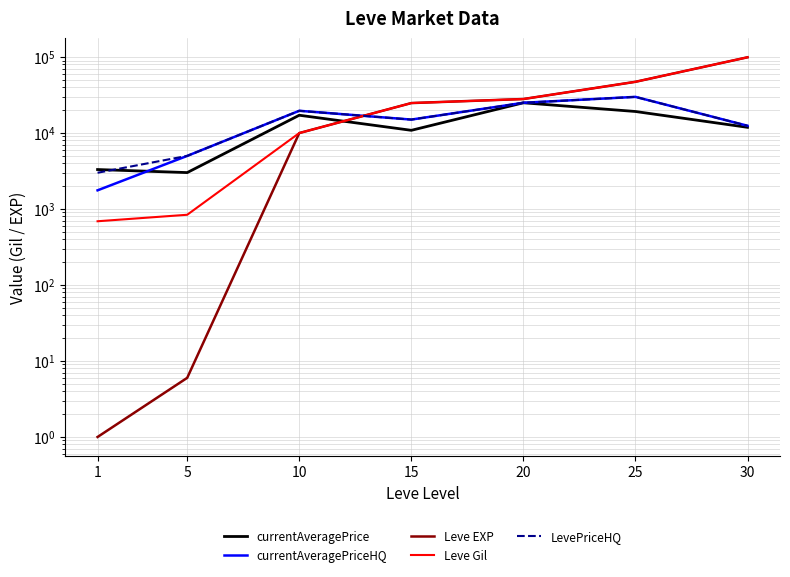

What is the total value across all series at 1?

8759.3